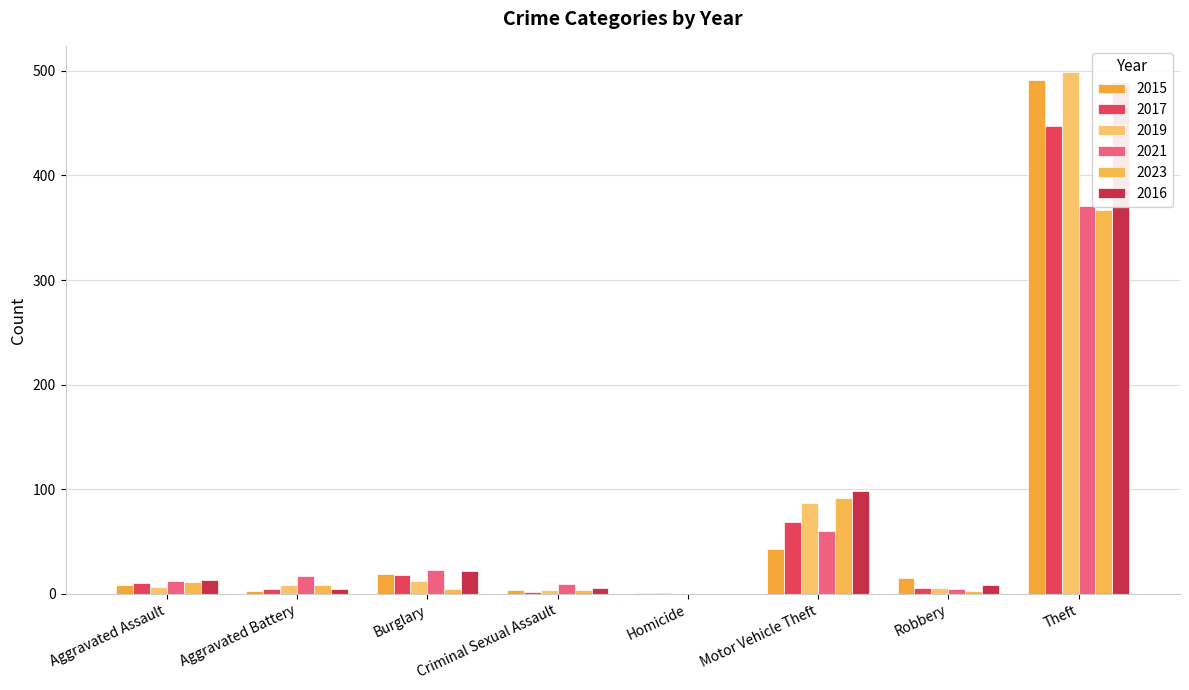

What is the difference between the second highest and minimum values in the 2015 series?

42